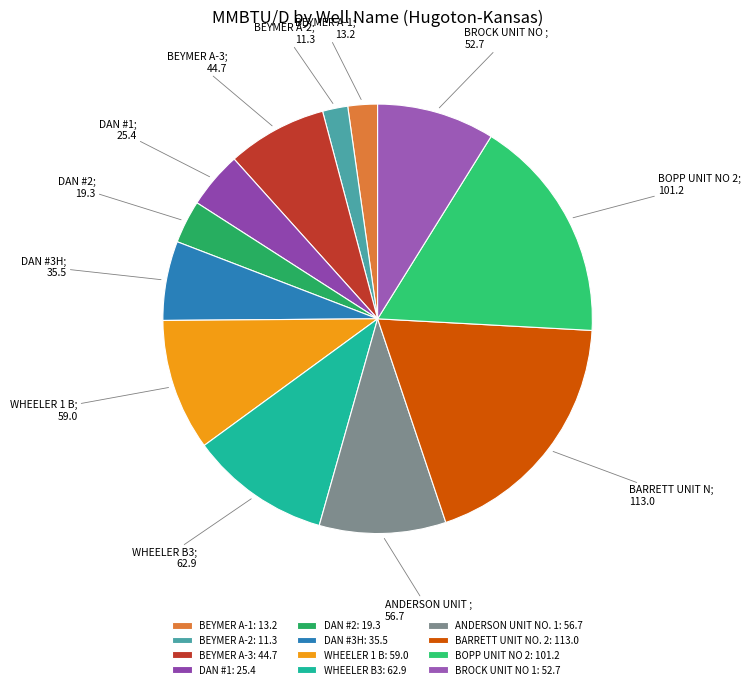

Is it true that BEYMER A-3 is 1% of the pie?

False